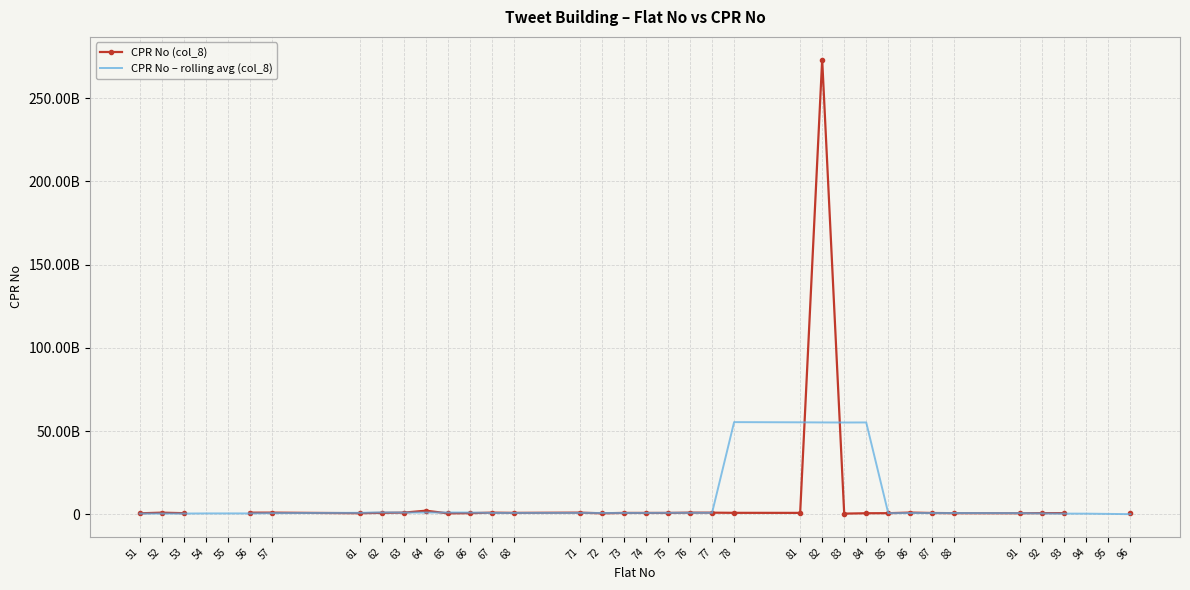

At which category is the sum across all series the highest?

82